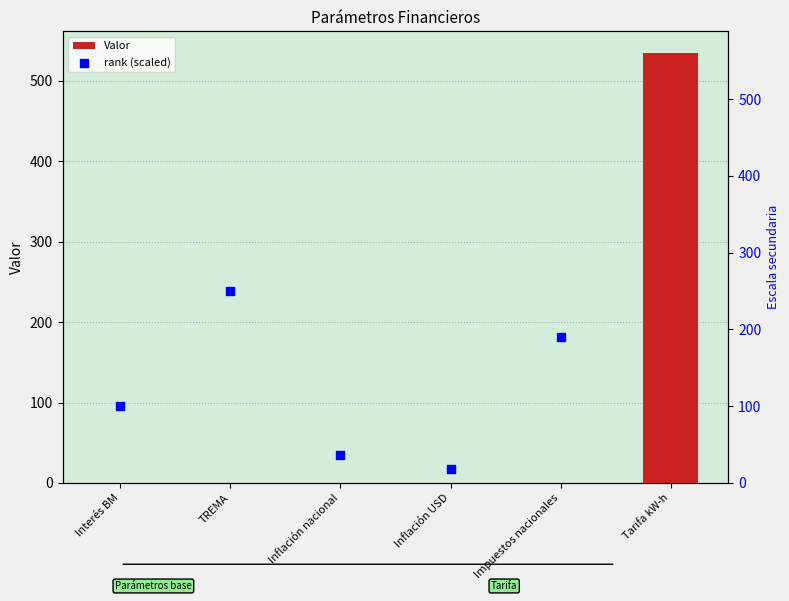

What is the change in value from TREMA to Inflación nacional?

-0.2